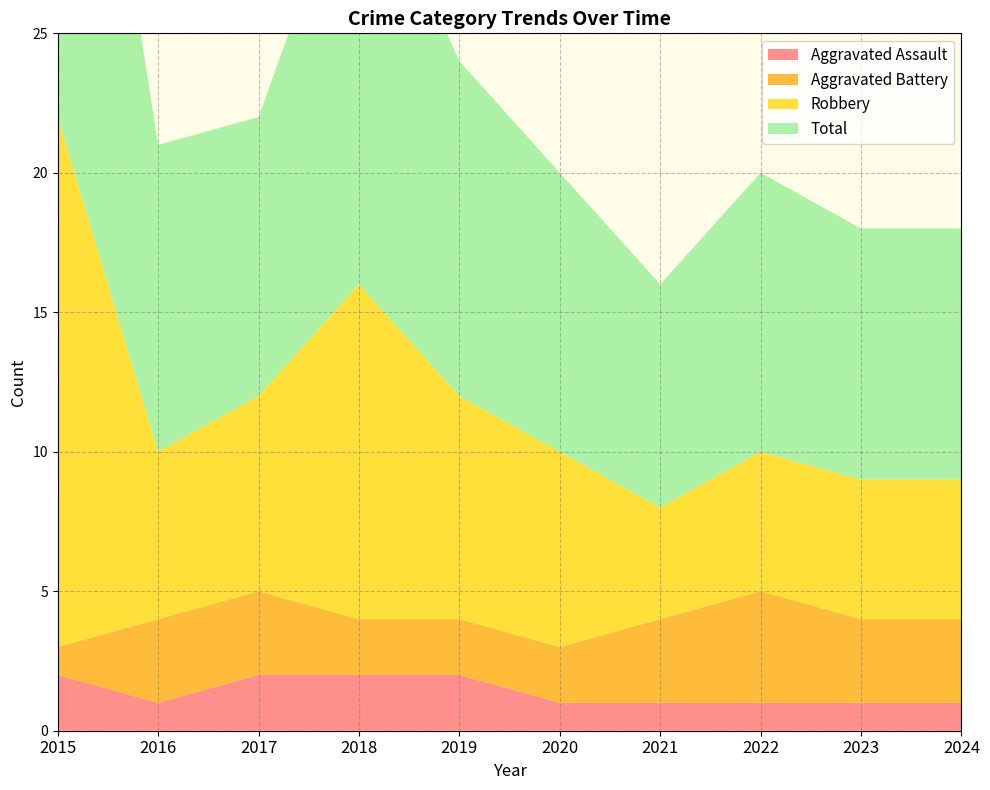

Reading left to right, extract all data points from this chart.

Aggravated Assault: 2	1	2	2	2	1	1	1	1	1
Aggravated Battery: 1	3	3	2	2	2	3	4	3	3
Robbery: 19	6	7	12	8	7	4	5	5	5
Total: 22	11	10	16	12	10	8	10	9	9